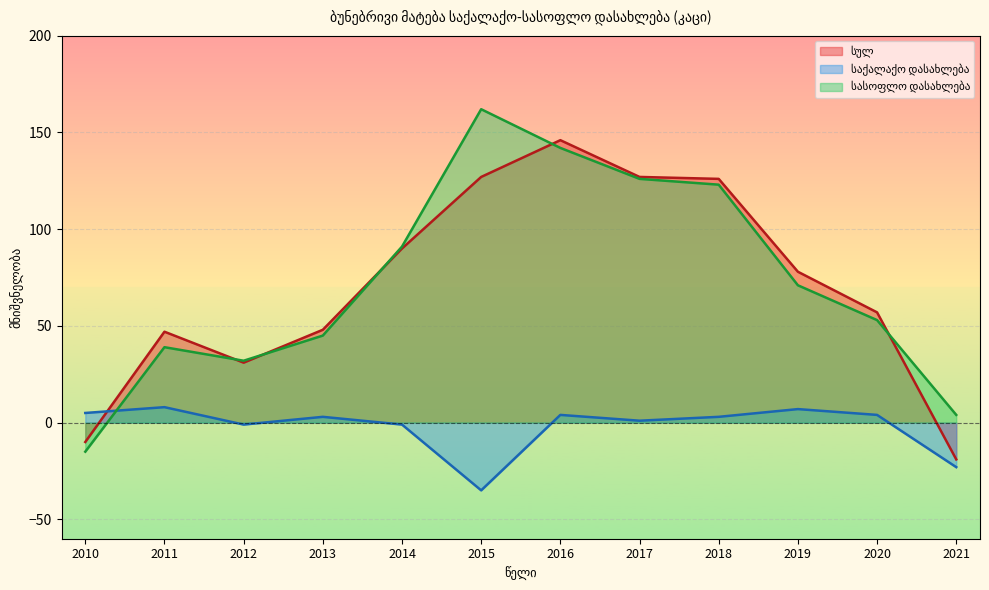

Which series changed the most between 2012 and 2017?

სულ